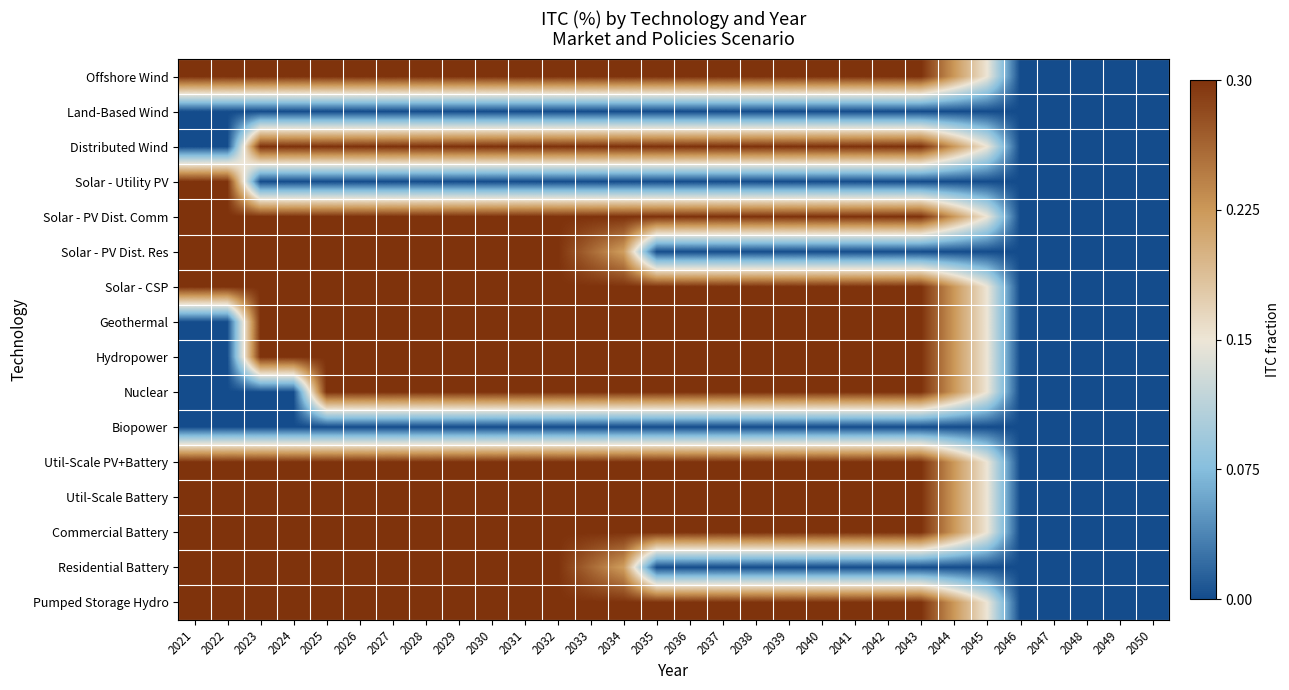

Rank the series at 2041 from highest to lowest value.

Offshore Wind, Distributed Wind, Solar - PV Dist. Comm, Solar - CSP, Geothermal, Hydropower, Nuclear, Util-Scale PV+Battery, Util-Scale Battery, Commercial Battery, Pumped Storage Hydro, Land-Based Wind, Solar - Utility PV, Solar - PV Dist. Res, Biopower, Residential Battery